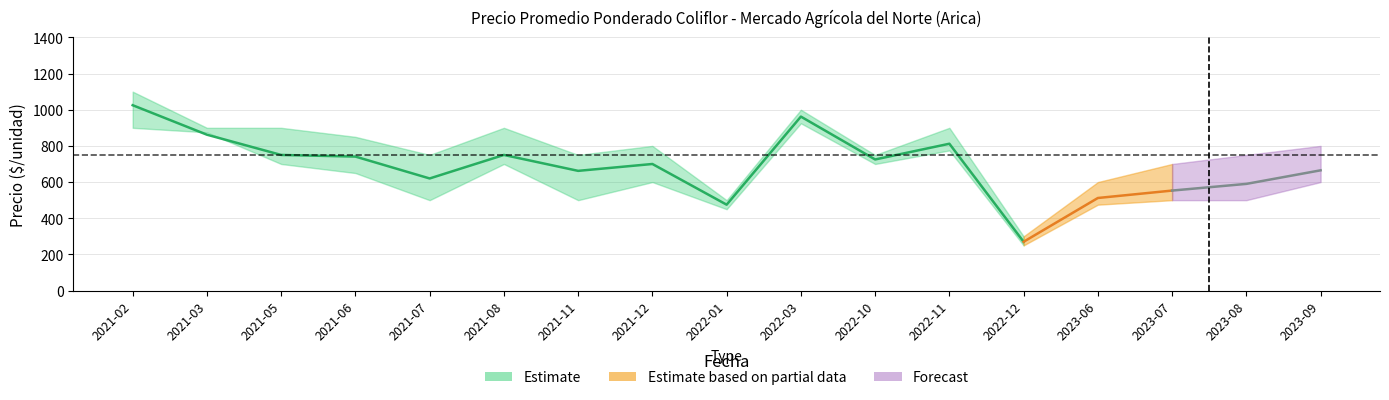

What is the total value across all series at 2021-08?

2350